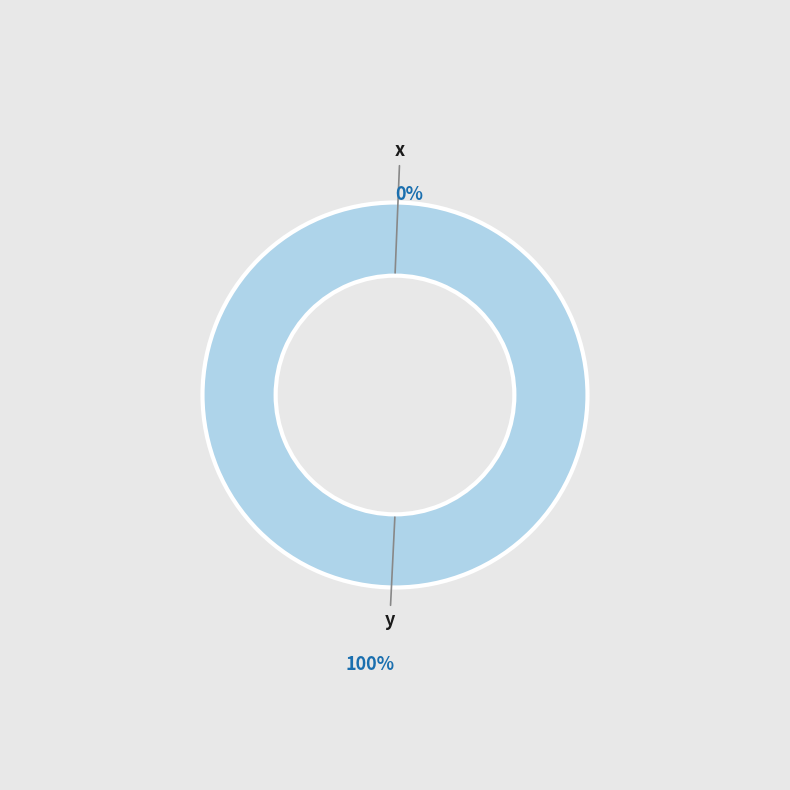

The y slice represents 99% of the pie. True or false?

False